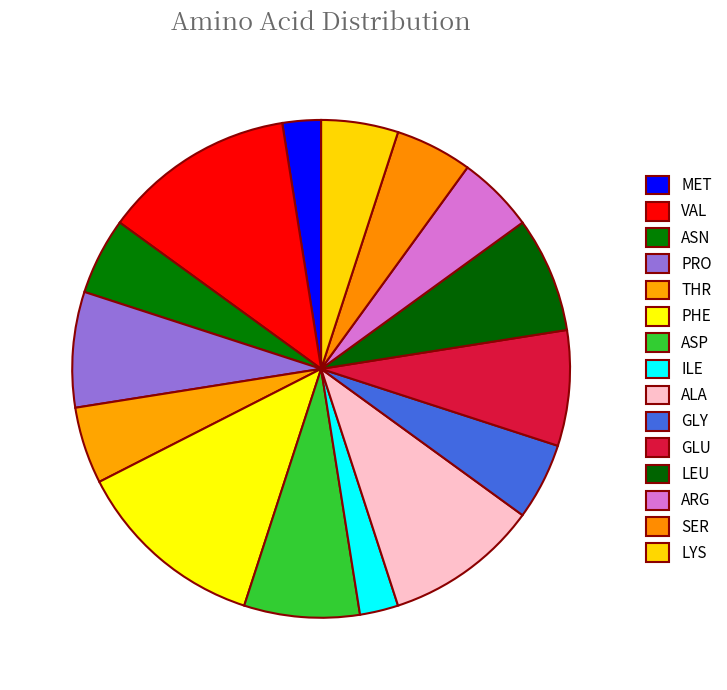

Is the sum of THR and LYS greater than half?

No